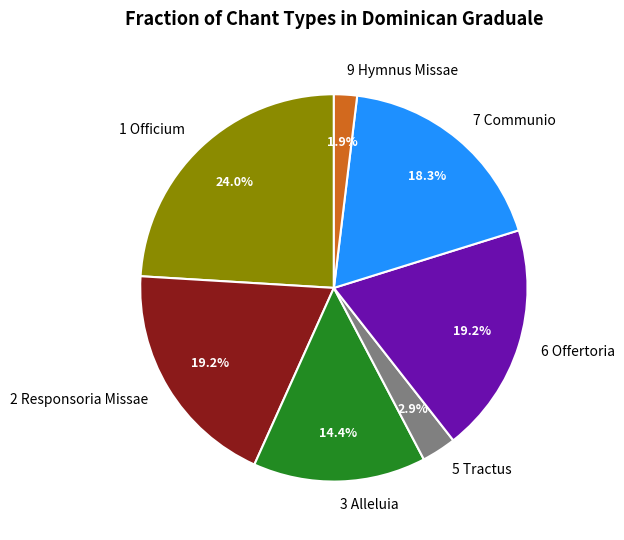

Does any single category account for the majority?

No